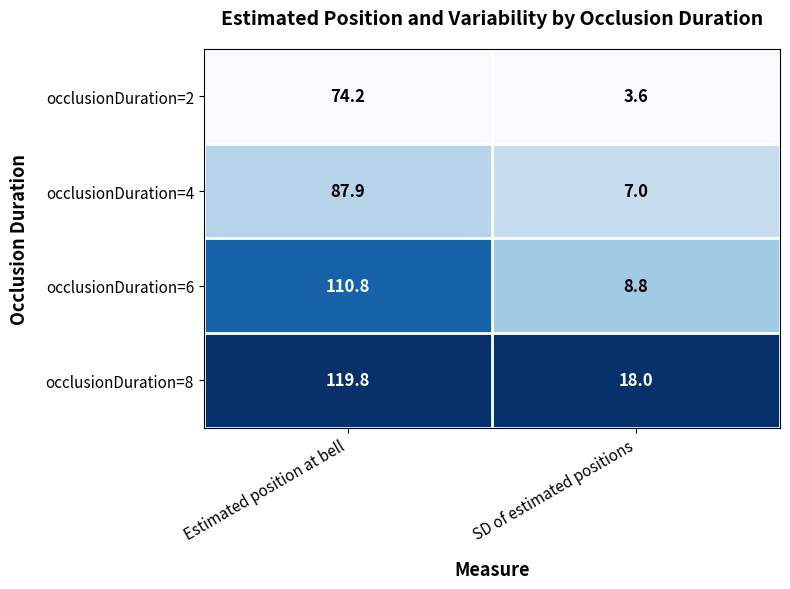

Where is occlusionDuration=8 nearest to the value 68?

SD of estimated positions